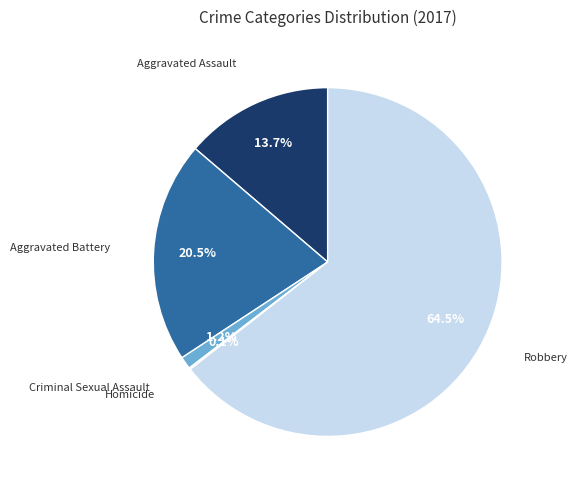

Is there a majority slice in this chart?

Yes